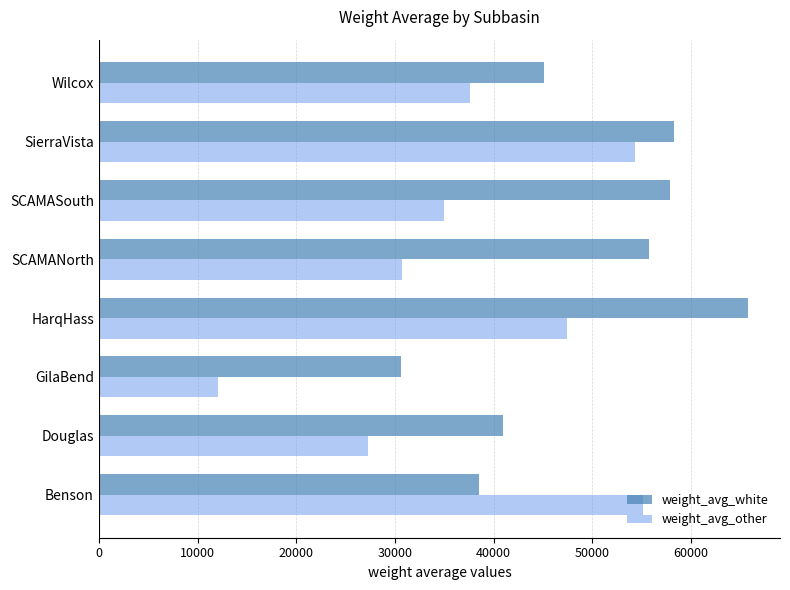

The weight_avg_other series shows 12180.5 at SierraVista. True or false?

False